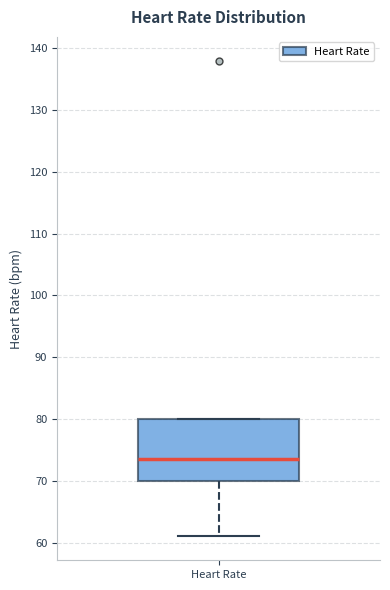

Transcribe this box plot: give where the median line is, the range the box spans, and where the two whiskers end, as read against the y-axis. The values are not printed on the chart, so give them approximately, as read against the axis.

median 74, box 70 to 80, whiskers 61 to 80